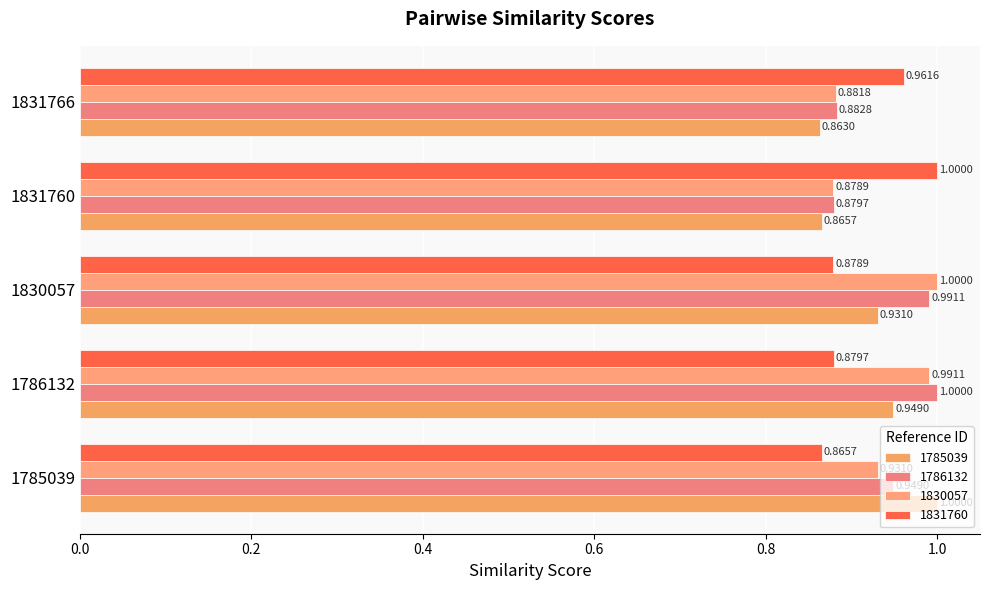

What are all the series names shown in the legend?

1785039, 1786132, 1830057, 1831760